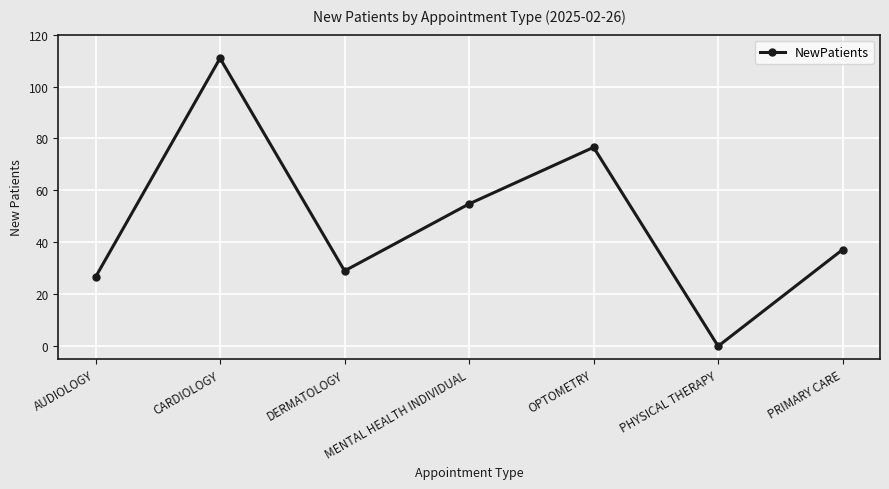

The chart shows a value of 25.3 at PRIMARY CARE. True or false?

False